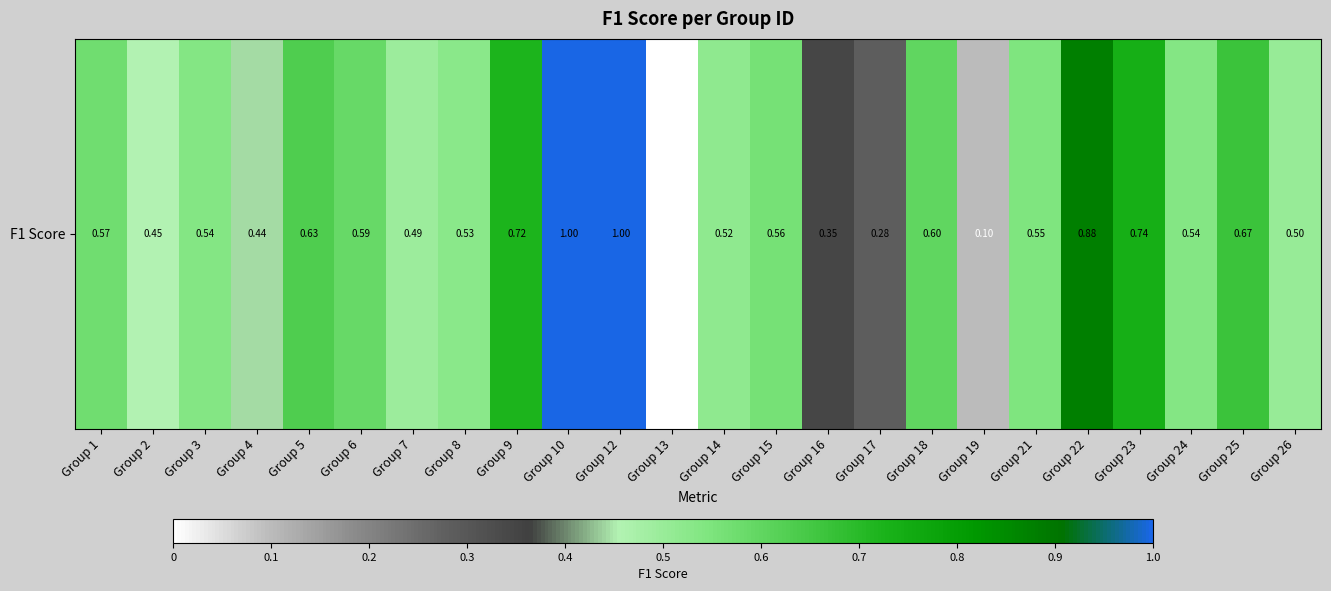

What is the sum of the values at Group 12 and Group 16?

1.3